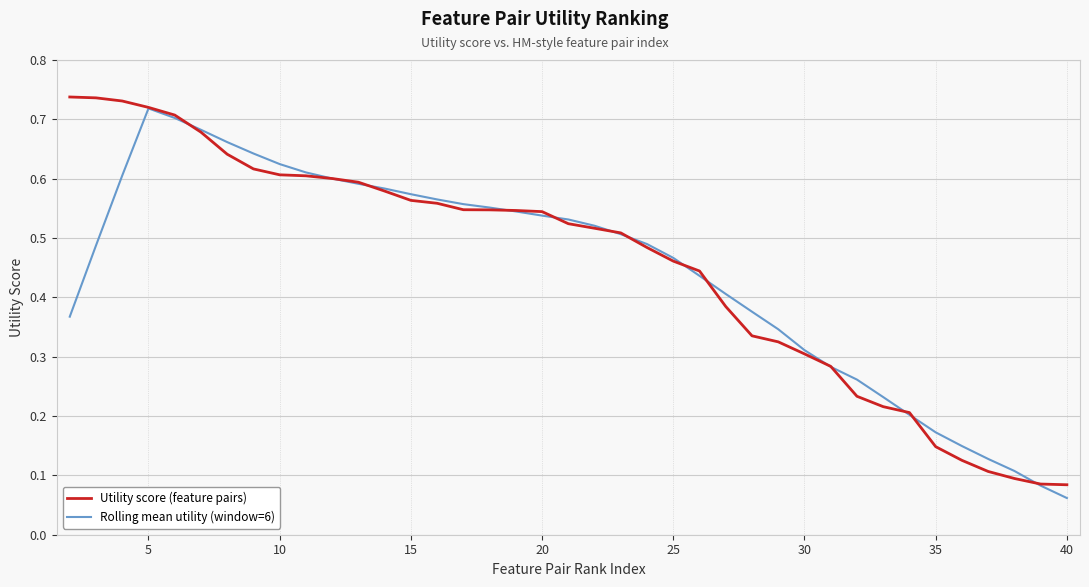

The Rolling mean utility (window=6) series shows 1.0 at 5. True or false?

False